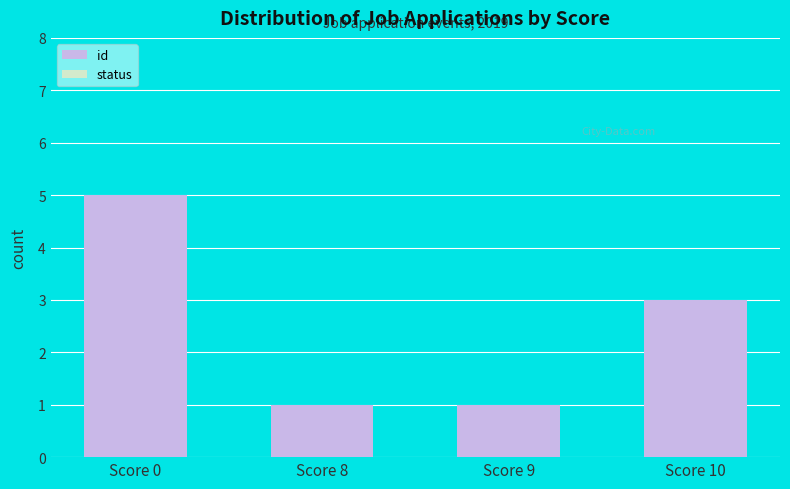

Are the bars horizontal?

No